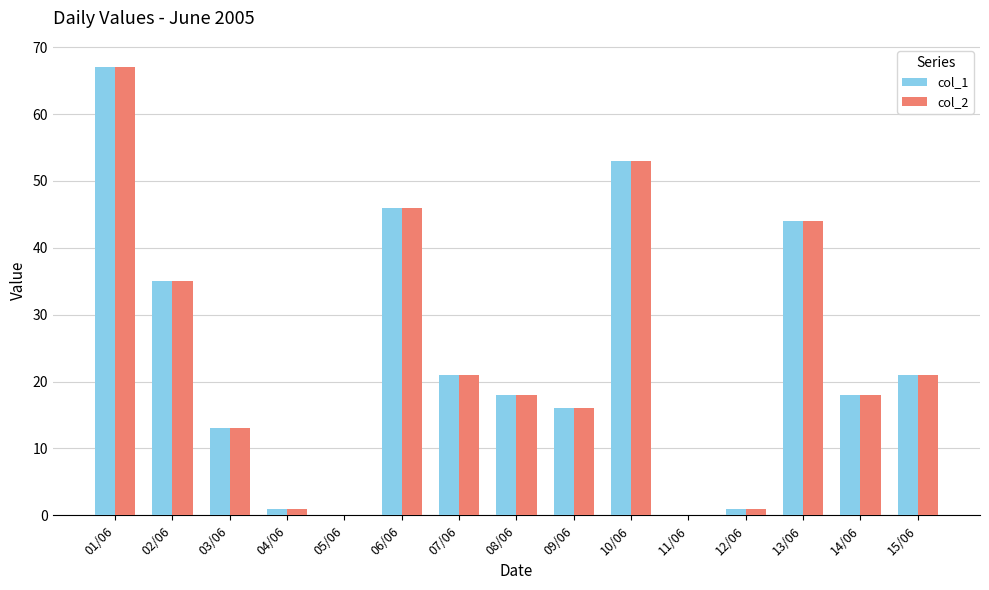

How many distinct data groups are displayed?

2